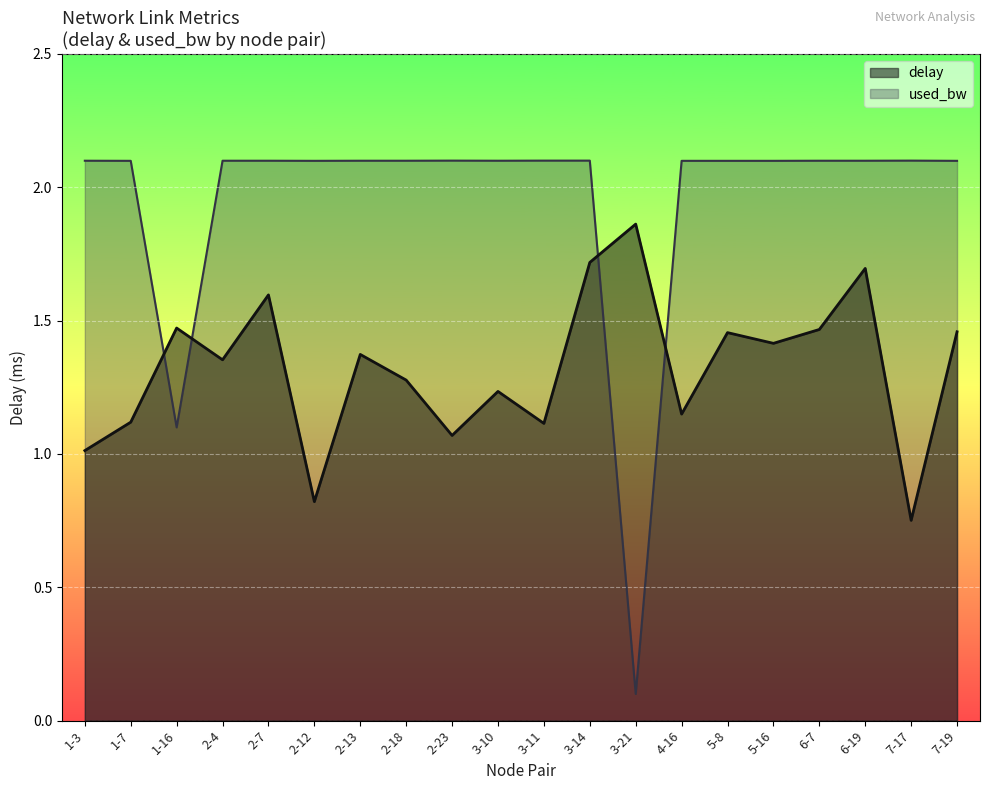

What is the difference between the delay values at 1-7 and 2-4?

0.2